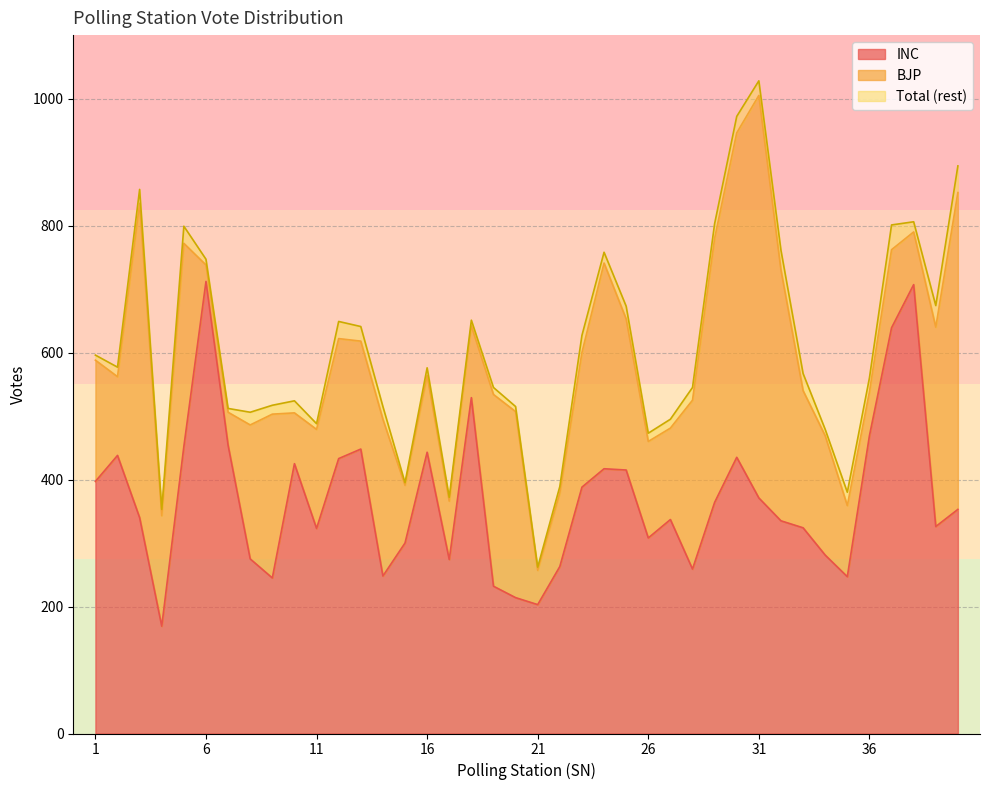

True or false: INC has more than 2 interior local peaks.

True